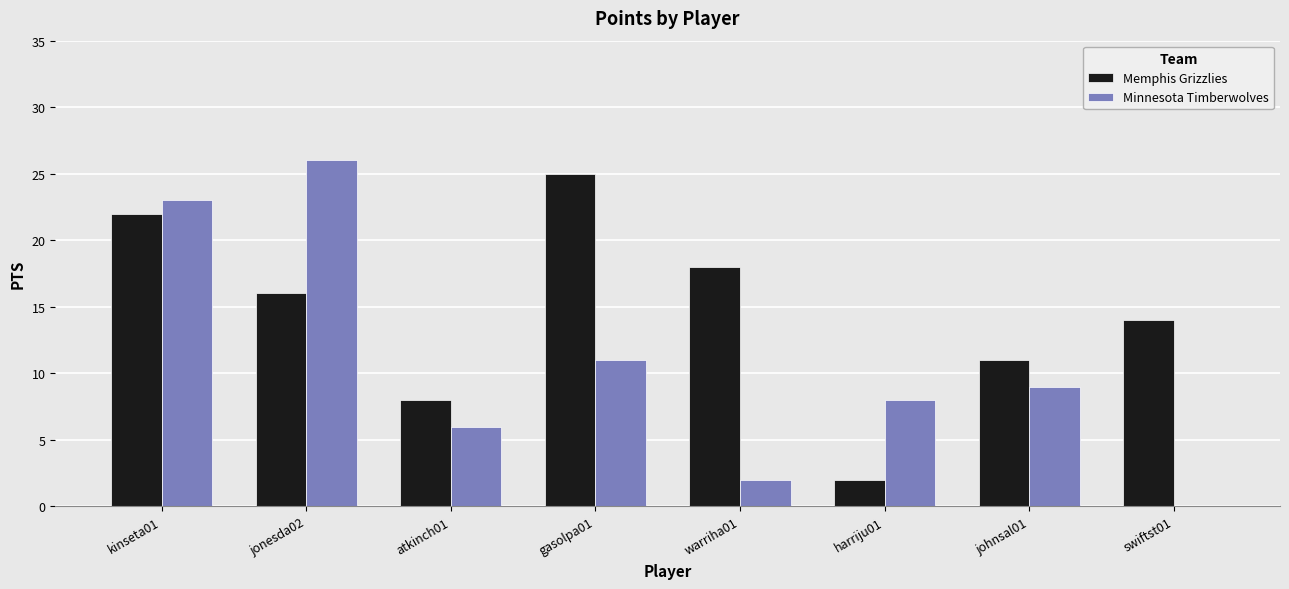

Which category has the highest value in the Minnesota Timberwolves series?

jonesda02